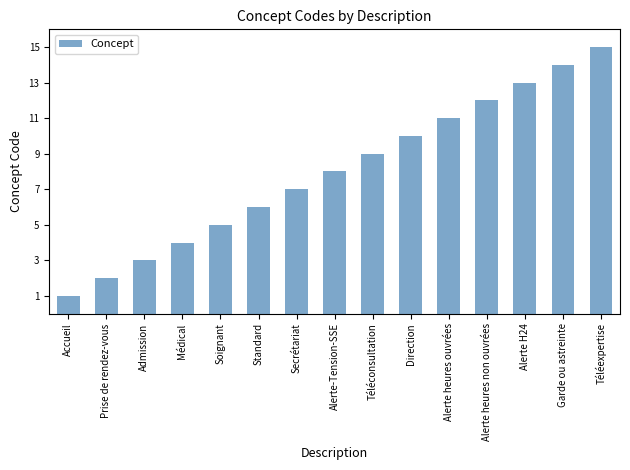

How many data points are less than 8?

7